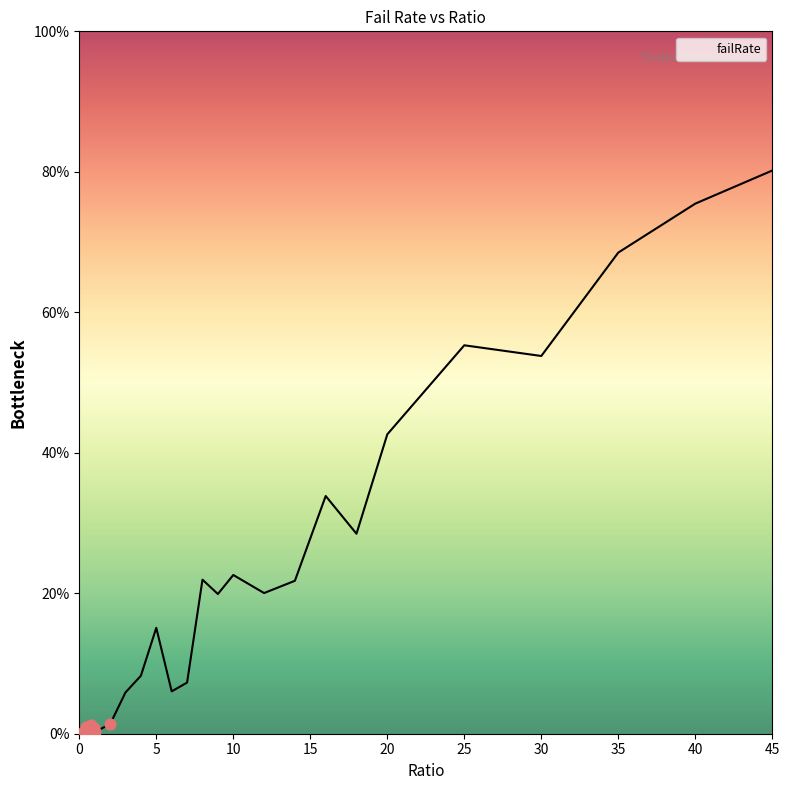

What is the greatest value displayed?

80.2